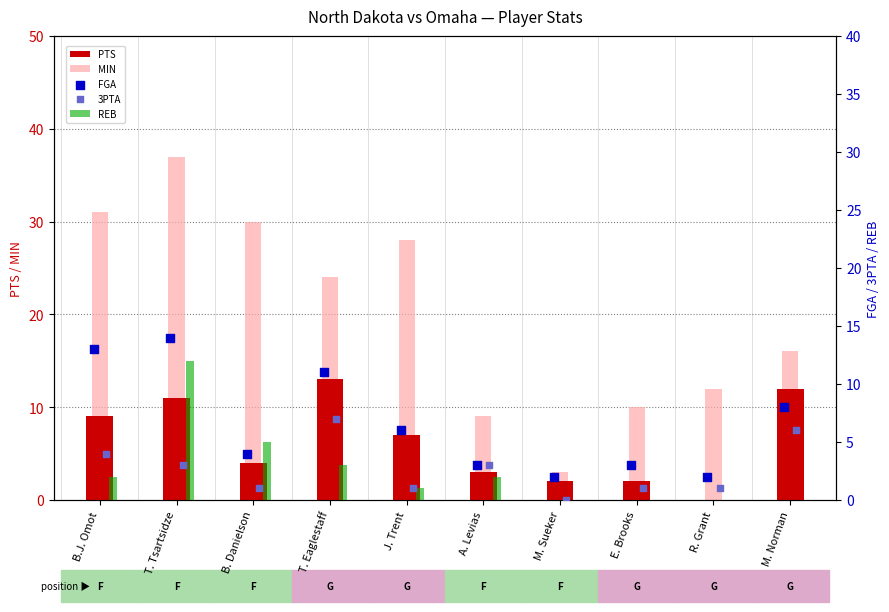

Which series has the widest spread of Y values?

MIN